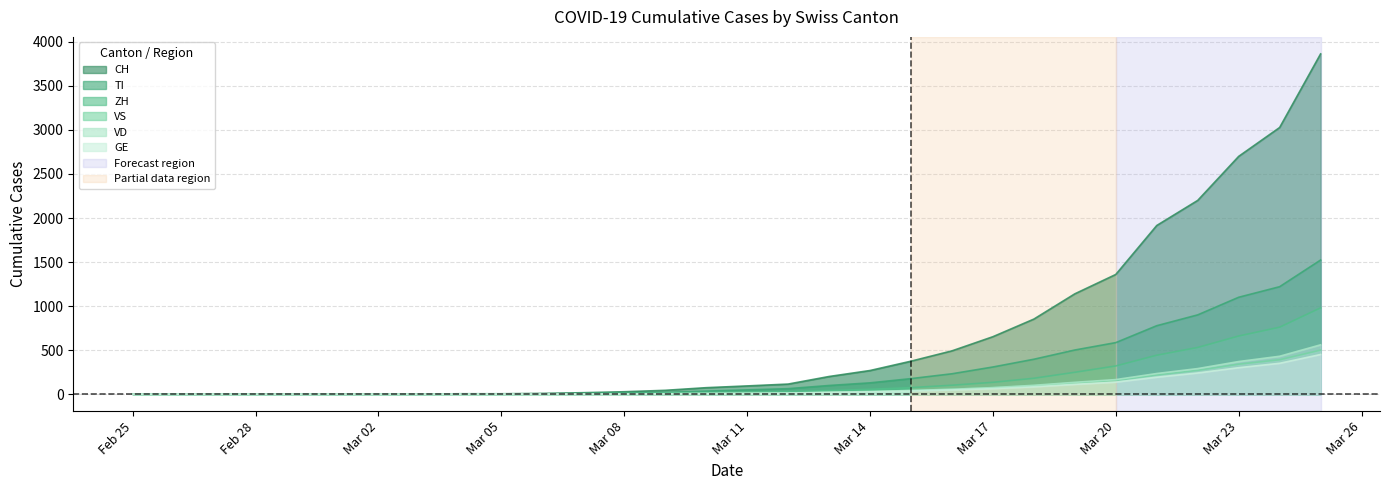

True or false: VD and TI cross at least once.

False